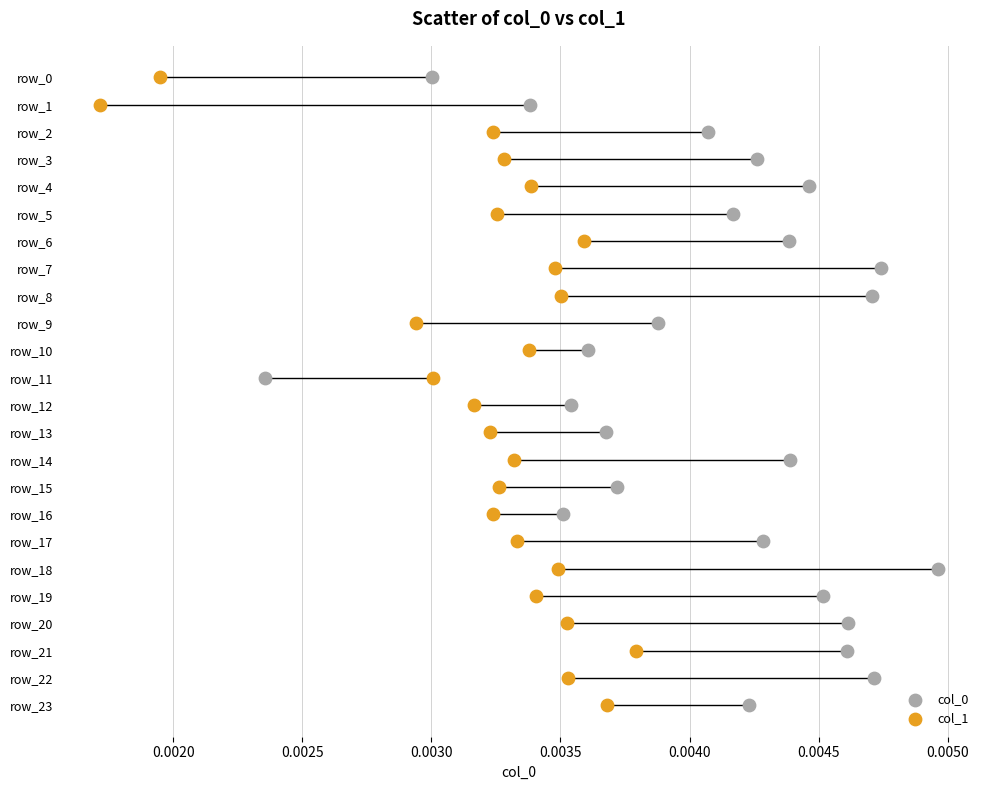

What are all the series names shown in the legend?

col_0, col_1